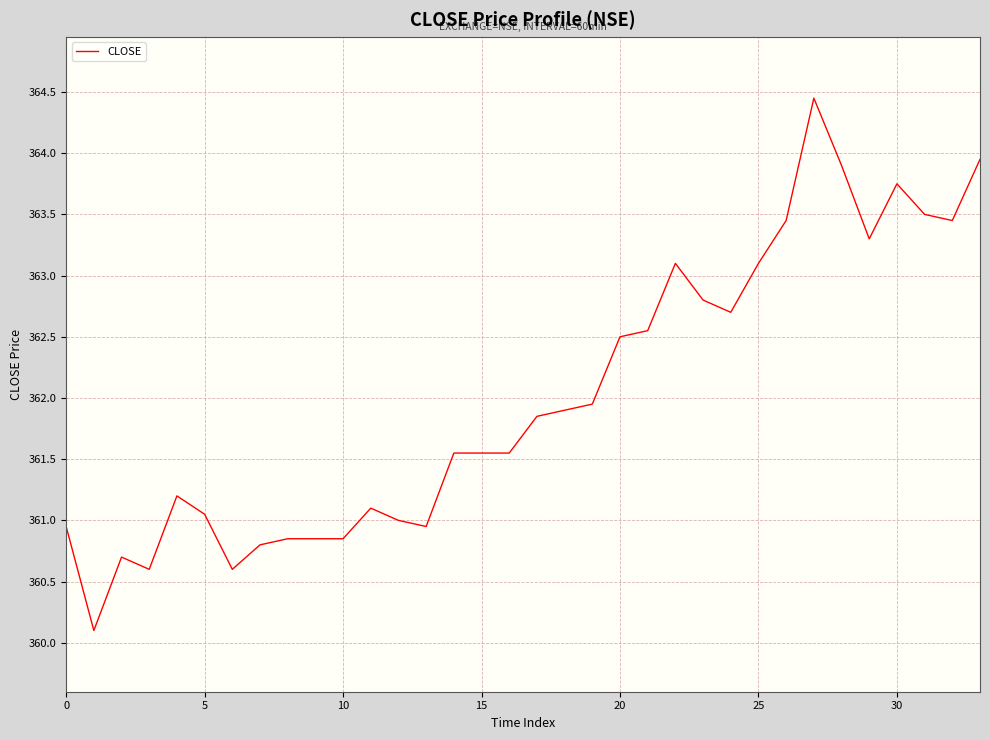

What is the smallest value displayed?

360.1